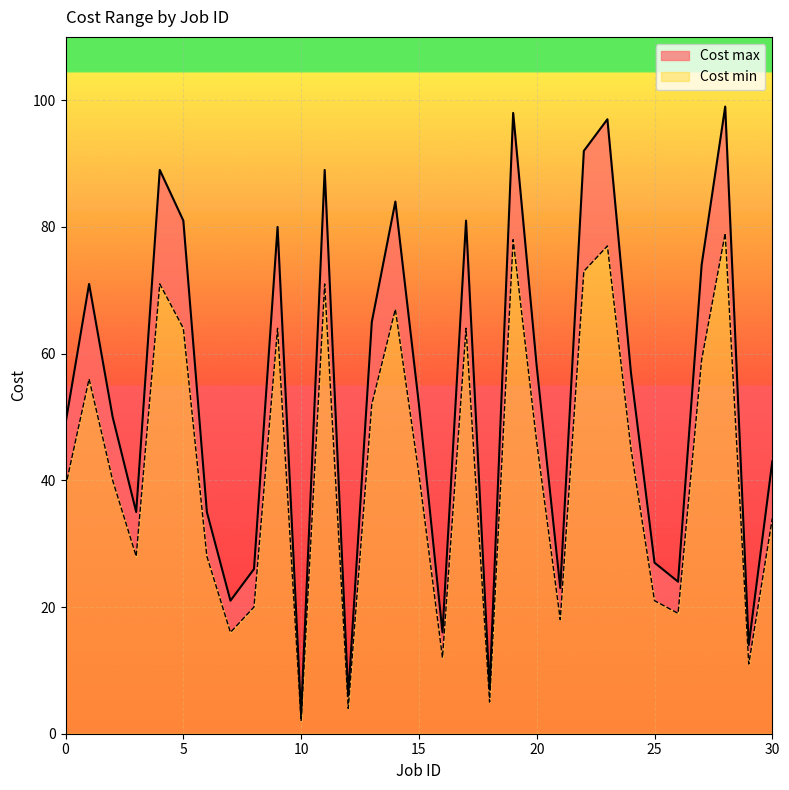

Which series has the largest total across all categories?

Cost max